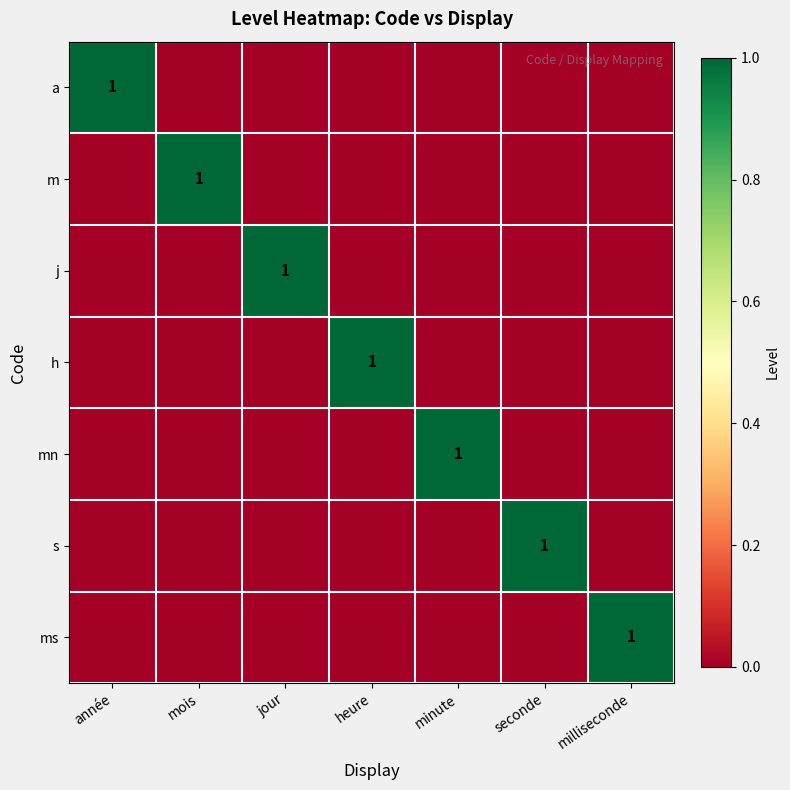

List the labels in order of a value, smallest first.

mois, jour, heure, minute, seconde, milliseconde, année